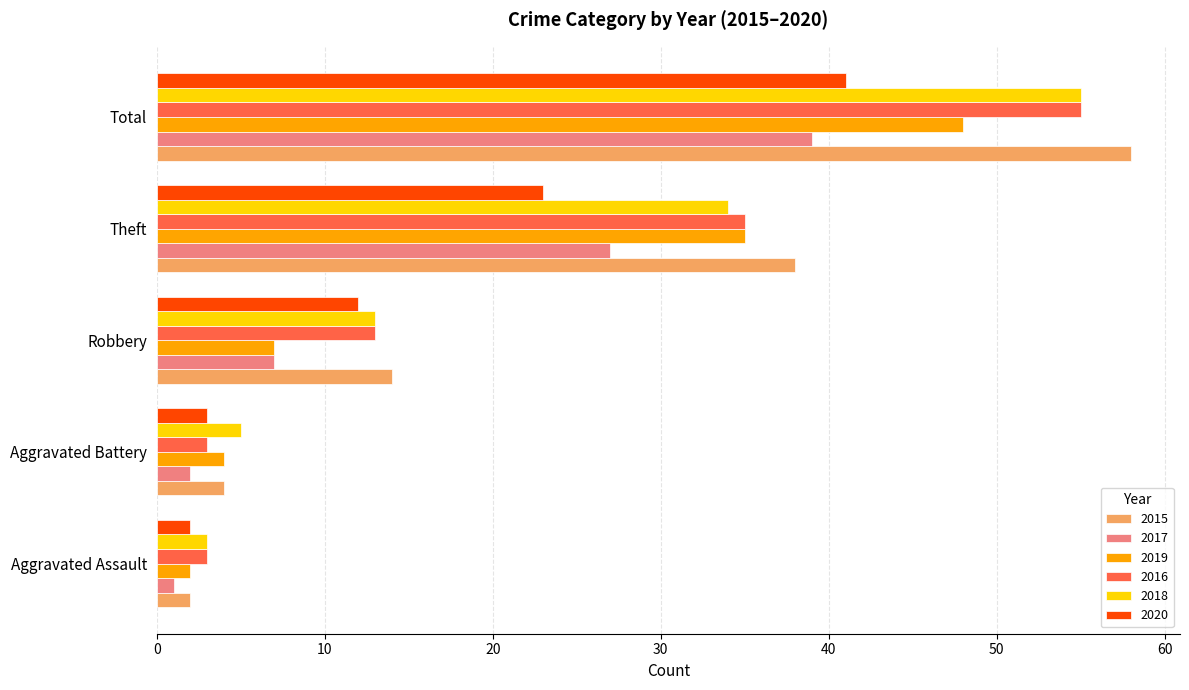

What is the difference between the maximum and minimum values in the 2018 series?

52